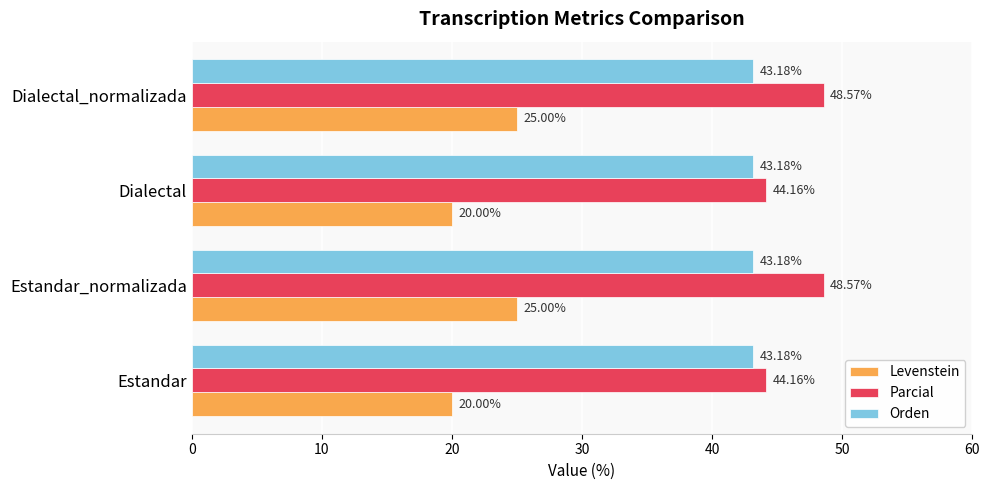

Is the value of Parcial at Dialectal_normalizada greater than the value of Orden at Dialectal?

Yes